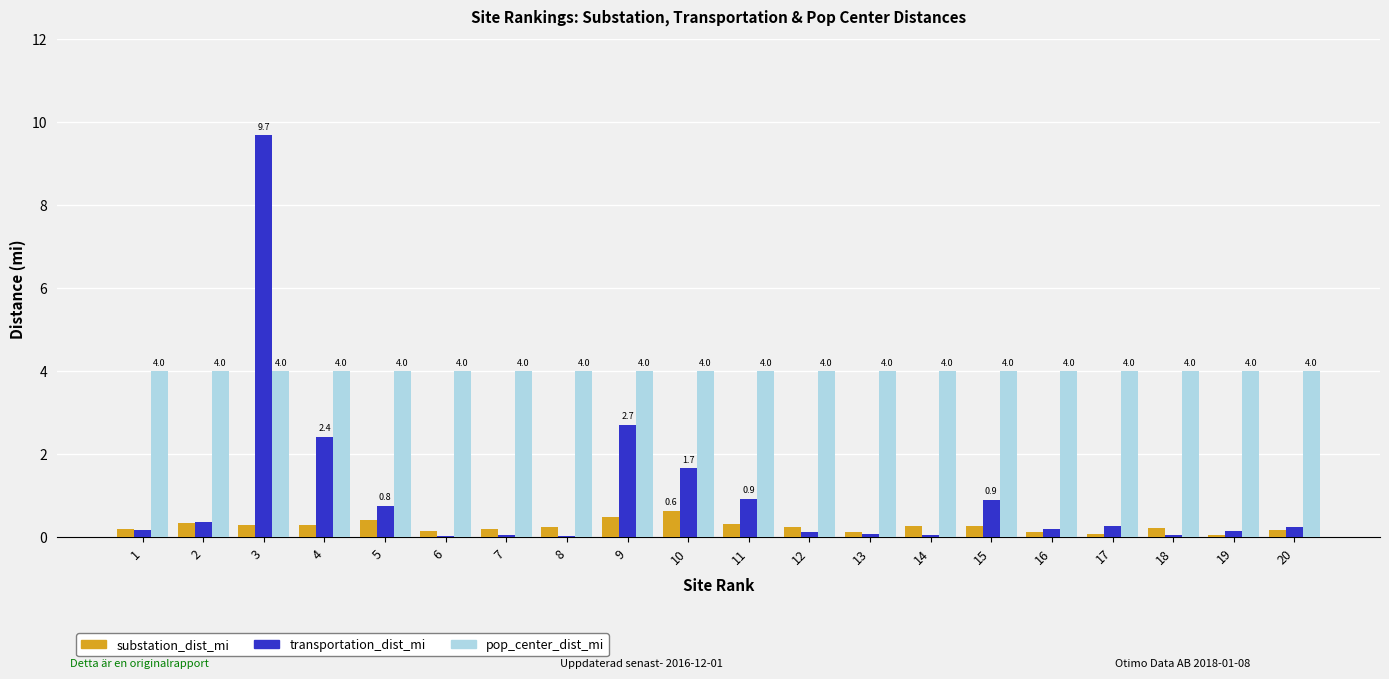

Is the value of substation_dist_mi at 14 greater than the value of transportation_dist_mi at 10?

No